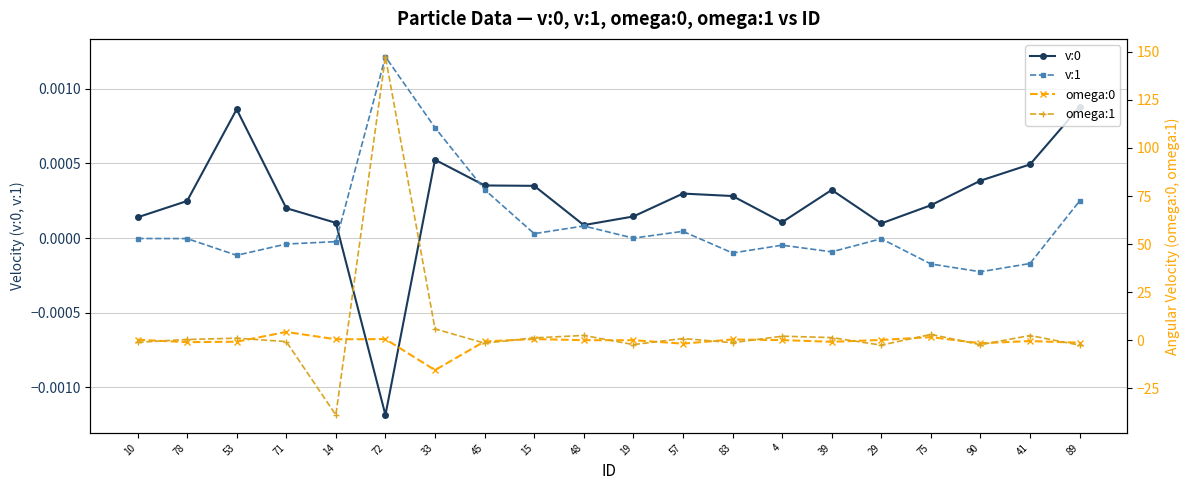

What is the difference between the maximum and second lowest values in the omega:1 series?

150.0